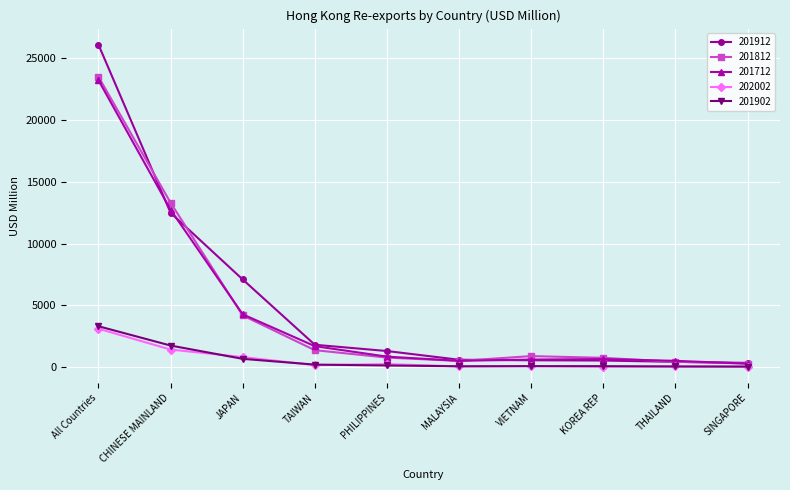

At which category does 201812 reach its first local valley?

MALAYSIA